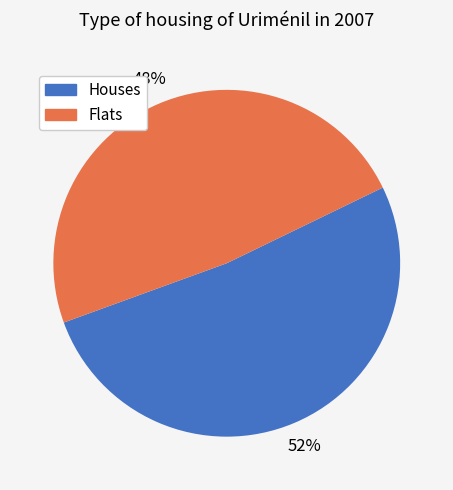

Is there any slice that represents more than half of the pie?

Yes